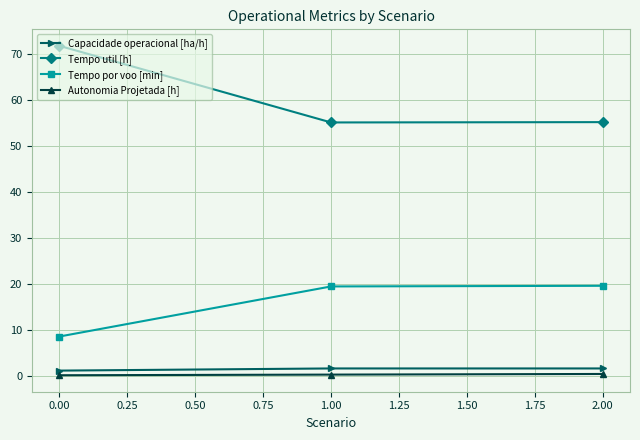

At which category is the sum across all series the highest?

0.00